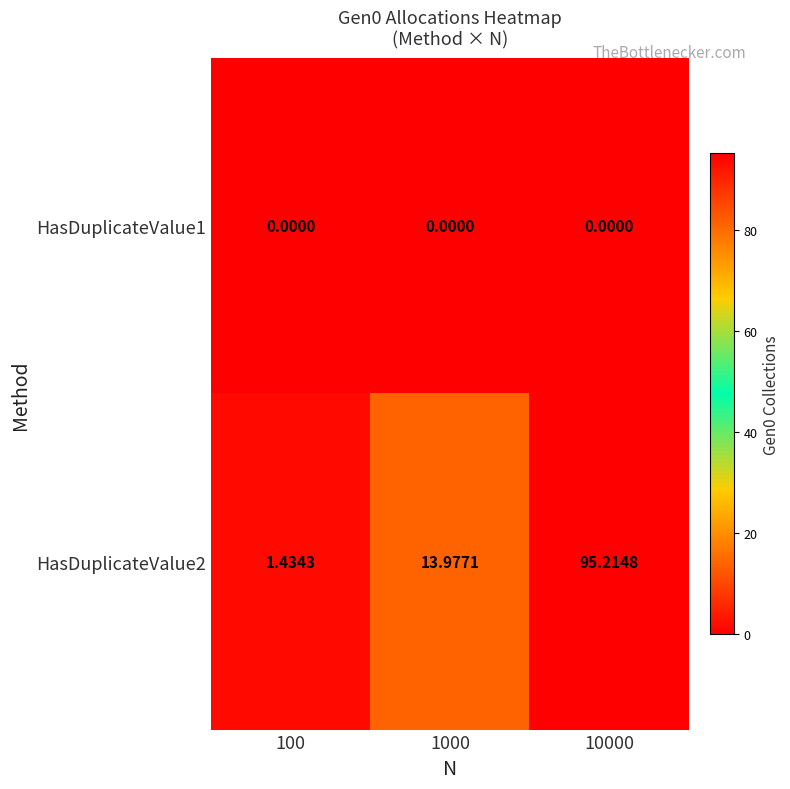

Which series has the largest range (max minus min)?

HasDuplicateValue2